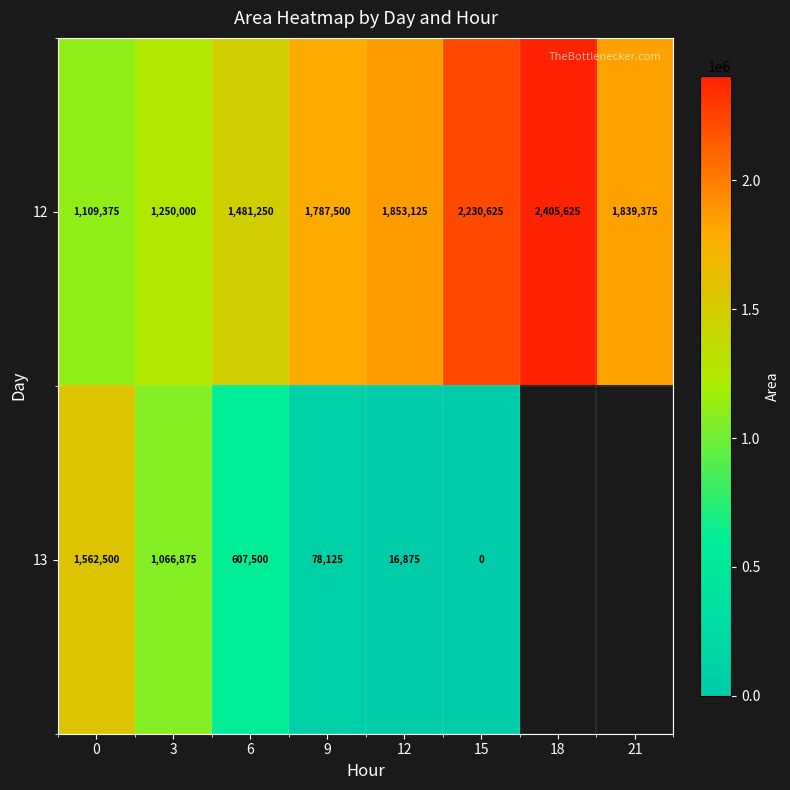

Between 6 and 9, which series saw the biggest shift?

13